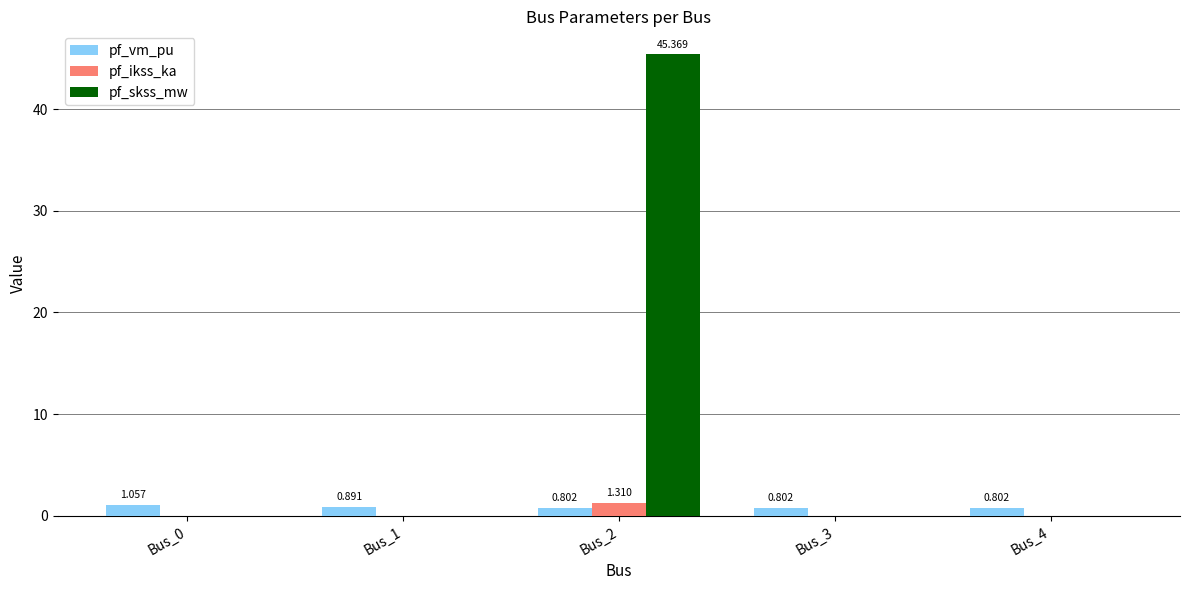

What is the total value across all series at Bus_1?

0.9